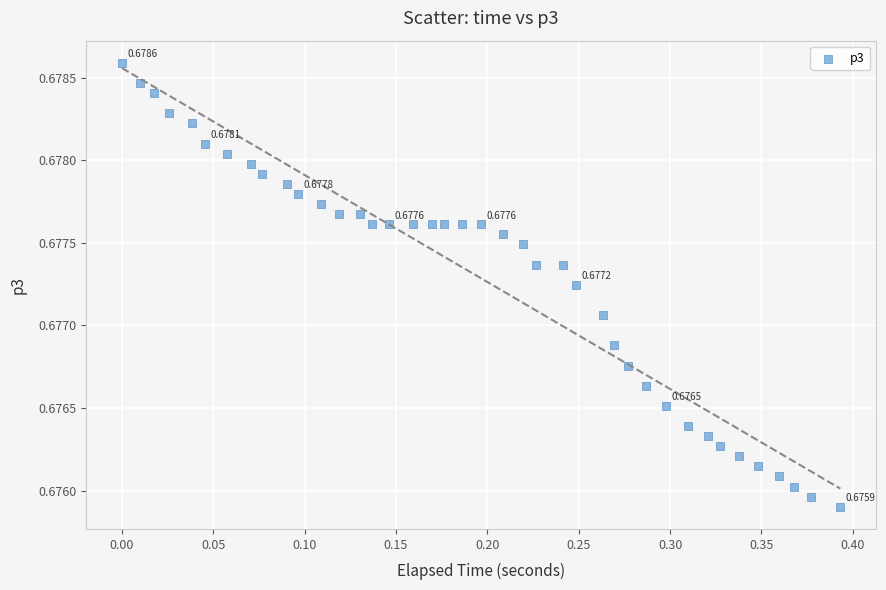

What is the range of X values (max minus min)?

0.4